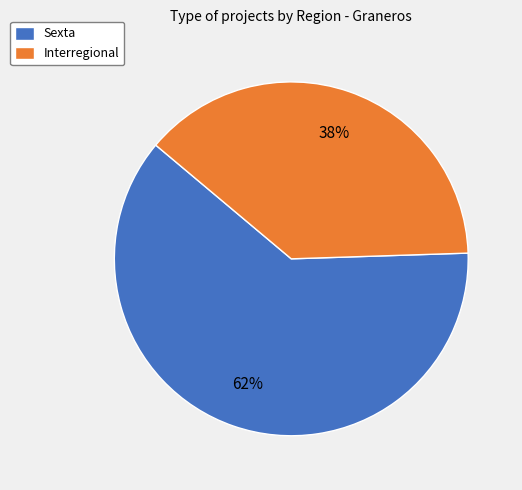

What is the largest slice in the pie chart?

Sexta